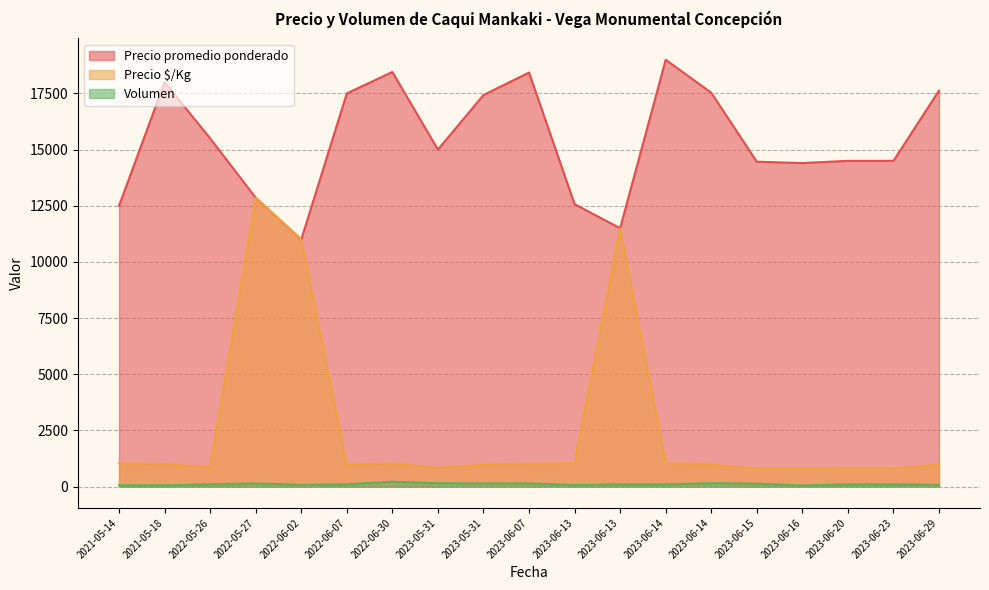

What is the label of the 10th point from the right?

2023-06-07